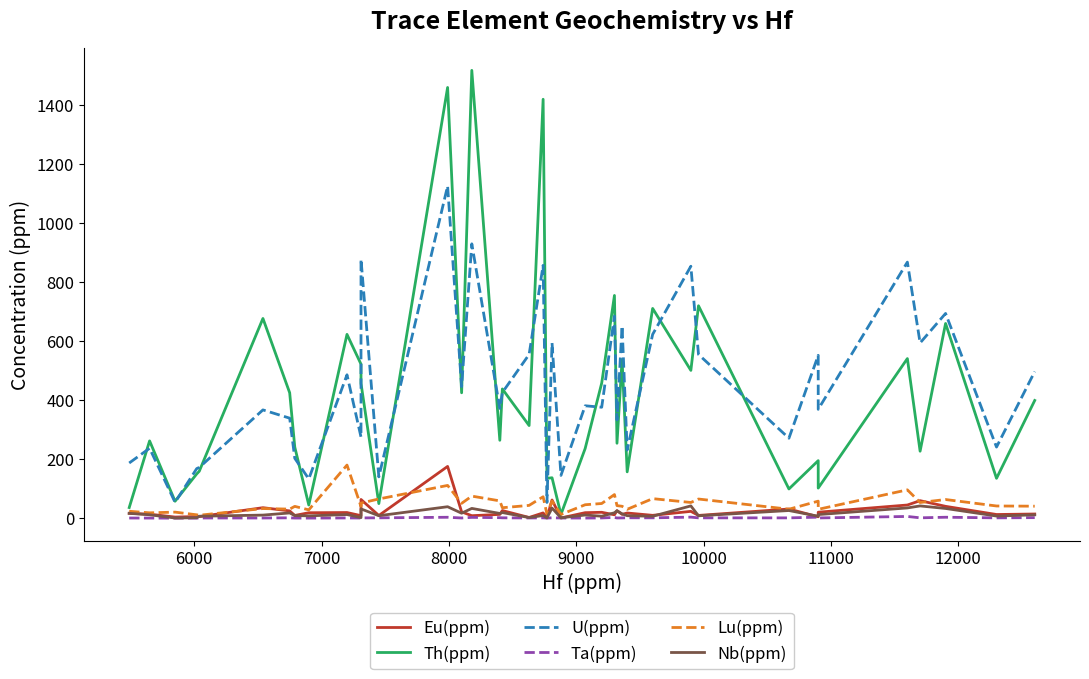

How many lines are shown in the chart?

6